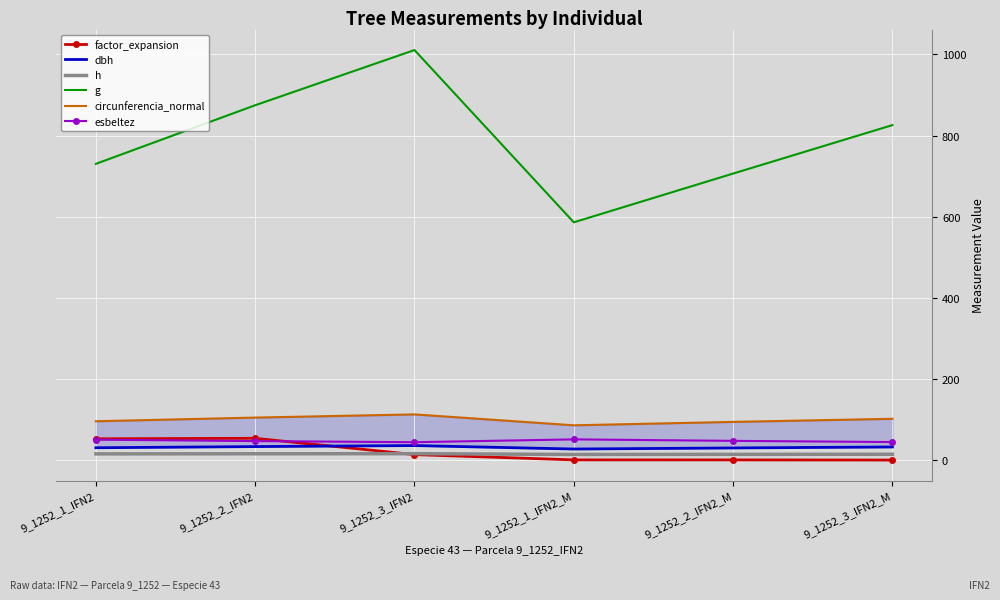

Rank the series at 9_1252_2_IFN2 from lowest to highest value.

h, dbh, esbeltez, factor_expansion, circunferencia_normal, g